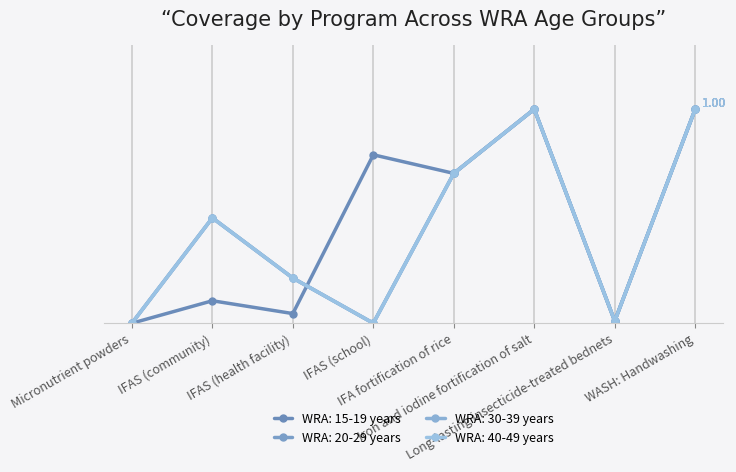

Does the chart have visible grid lines?

Yes